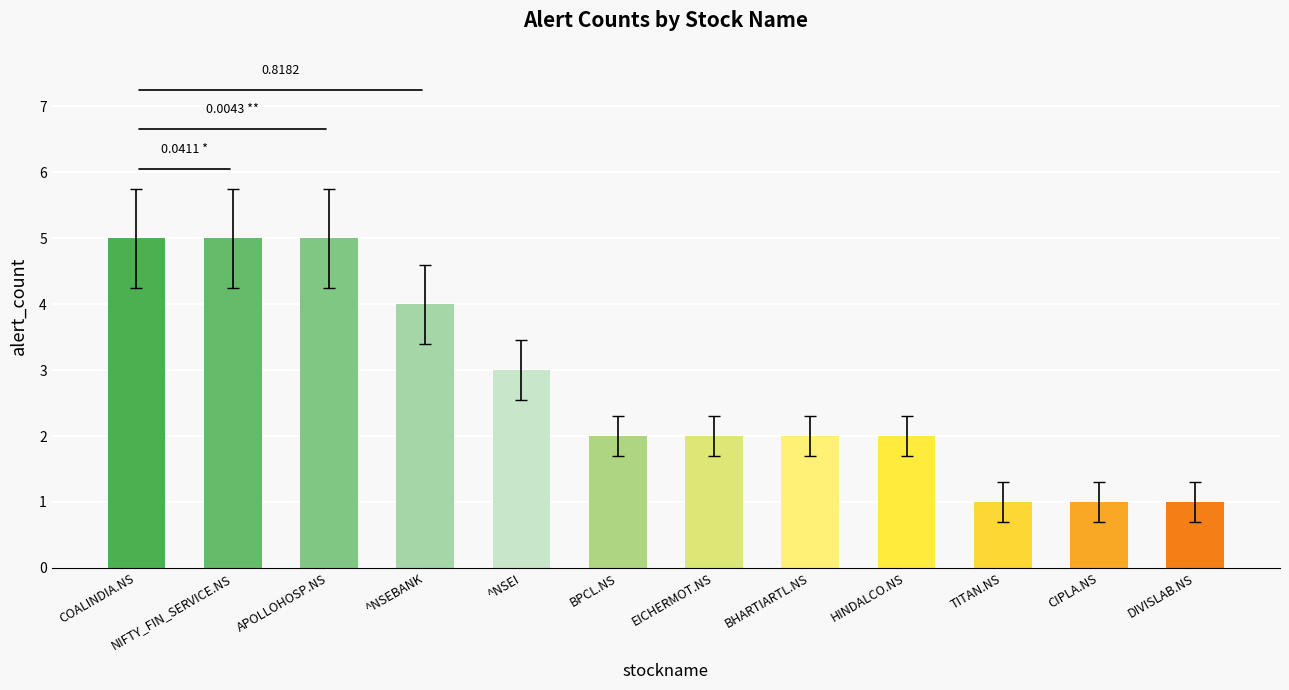

Reading left to right, list all the values displayed in this chart.

COALINDIA.NS=5	NIFTY_FIN_SERVICE.NS=5	APOLLOHOSP.NS=5	^NSEBANK=4	^NSEI=3	BPCL.NS=2	EICHERMOT.NS=2	BHARTIARTL.NS=2	HINDALCO.NS=2	TITAN.NS=1	CIPLA.NS=1	DIVISLAB.NS=1